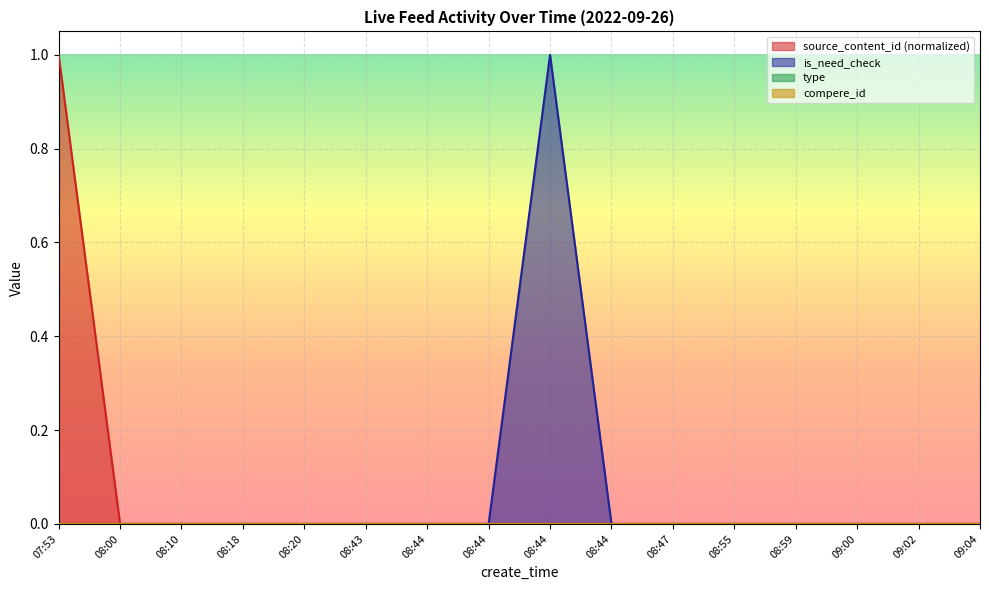

How many values in source_content_id are above zero?

1